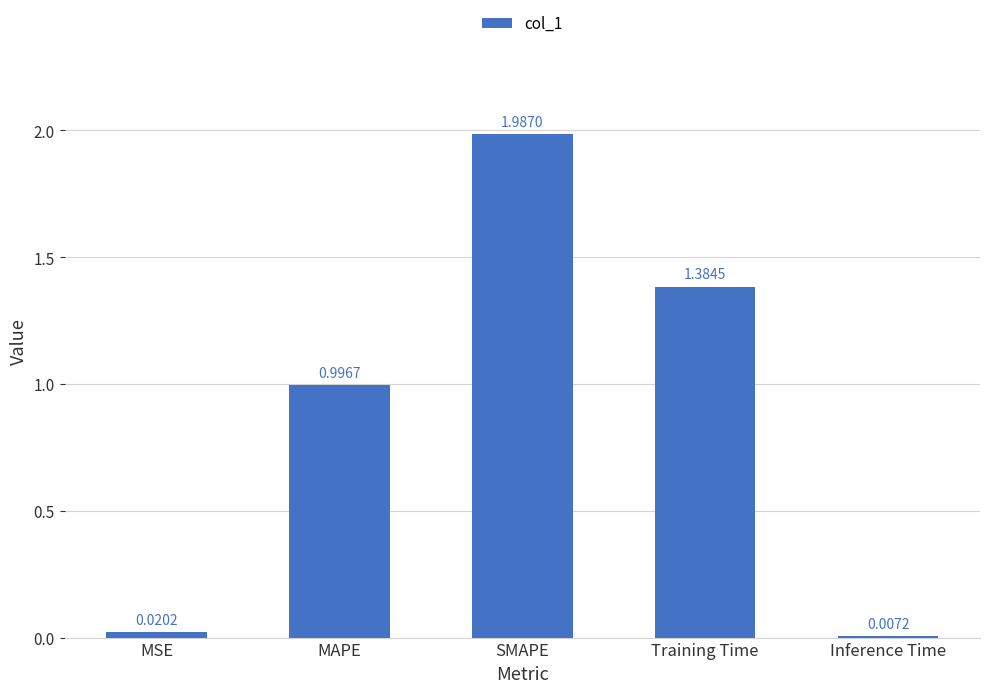

Which category has the lowest value across all series?

Inference Time